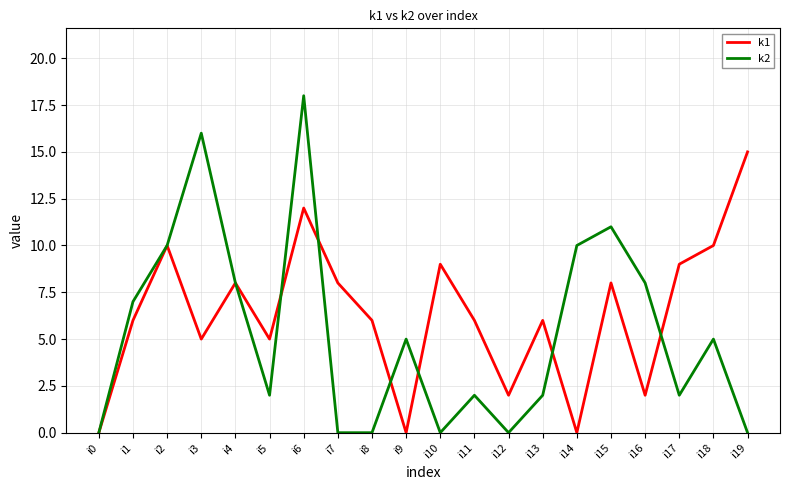

How many lines are shown in the chart?

2